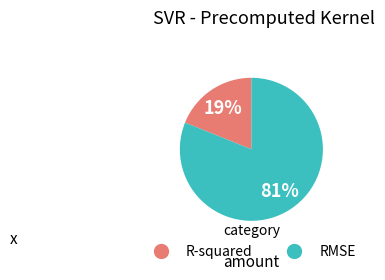

Which slice is the smallest?

R-squared